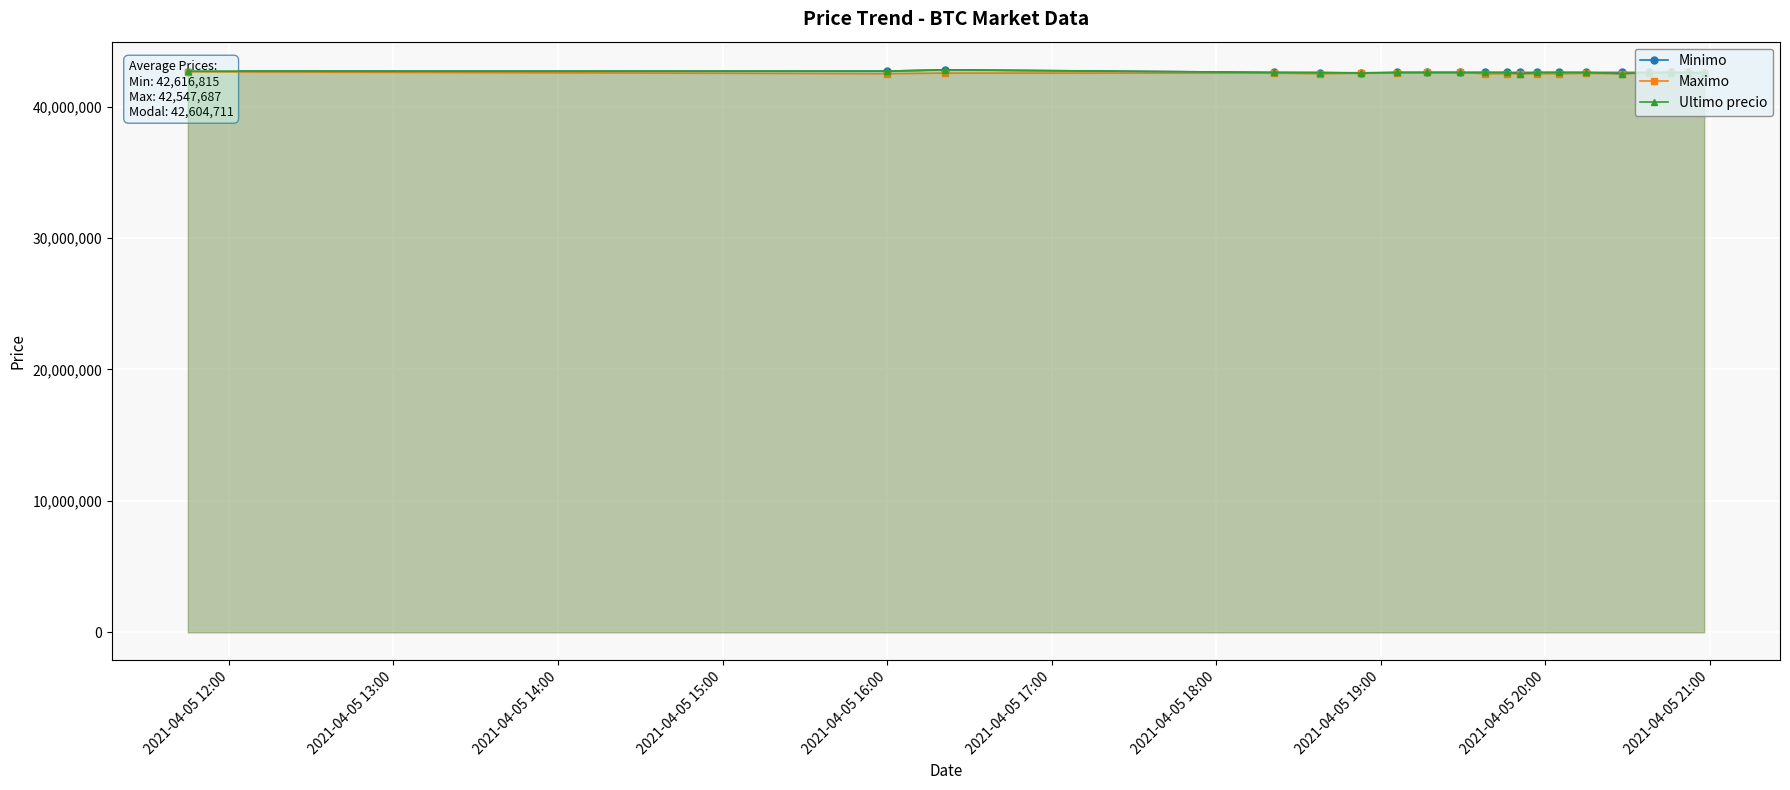

Reading left to right, extract all data points from this chart.

Minimo: 42699808.0	42699652.0	42799603.0	42600000.0	42590528.0	42572453.8	42600000.0	42600000.0	42600000.0	42600000.0	42599989.0	42599989.0	42599989.0	42600000.0	42599989.0	42599833.0	42599821.0	42599664.0	42595000.0	42580001.0
Maximo: 42650000.0	42503040.0	42550570.0	42550000.0	42500020.0	42550000.0	42580000.0	42599999.0	42599999.0	42500030.0	42500030.0	42505000.0	42500030.0	42505000.0	42530010.0	42510020.0	42580000.0	42580000.0	42580000.0	42580000.0
Ultimo precio: 42699809.0	42699652.0	42799603.0	42600000.0	42590528.0	42550000.0	42600000.0	42599999.0	42600000.0	42600000.0	42599821.0	42505000.0	42599989.0	42600000.0	42599989.0	42510020.0	42599821.0	42580000.0	42580000.0	42580001.0